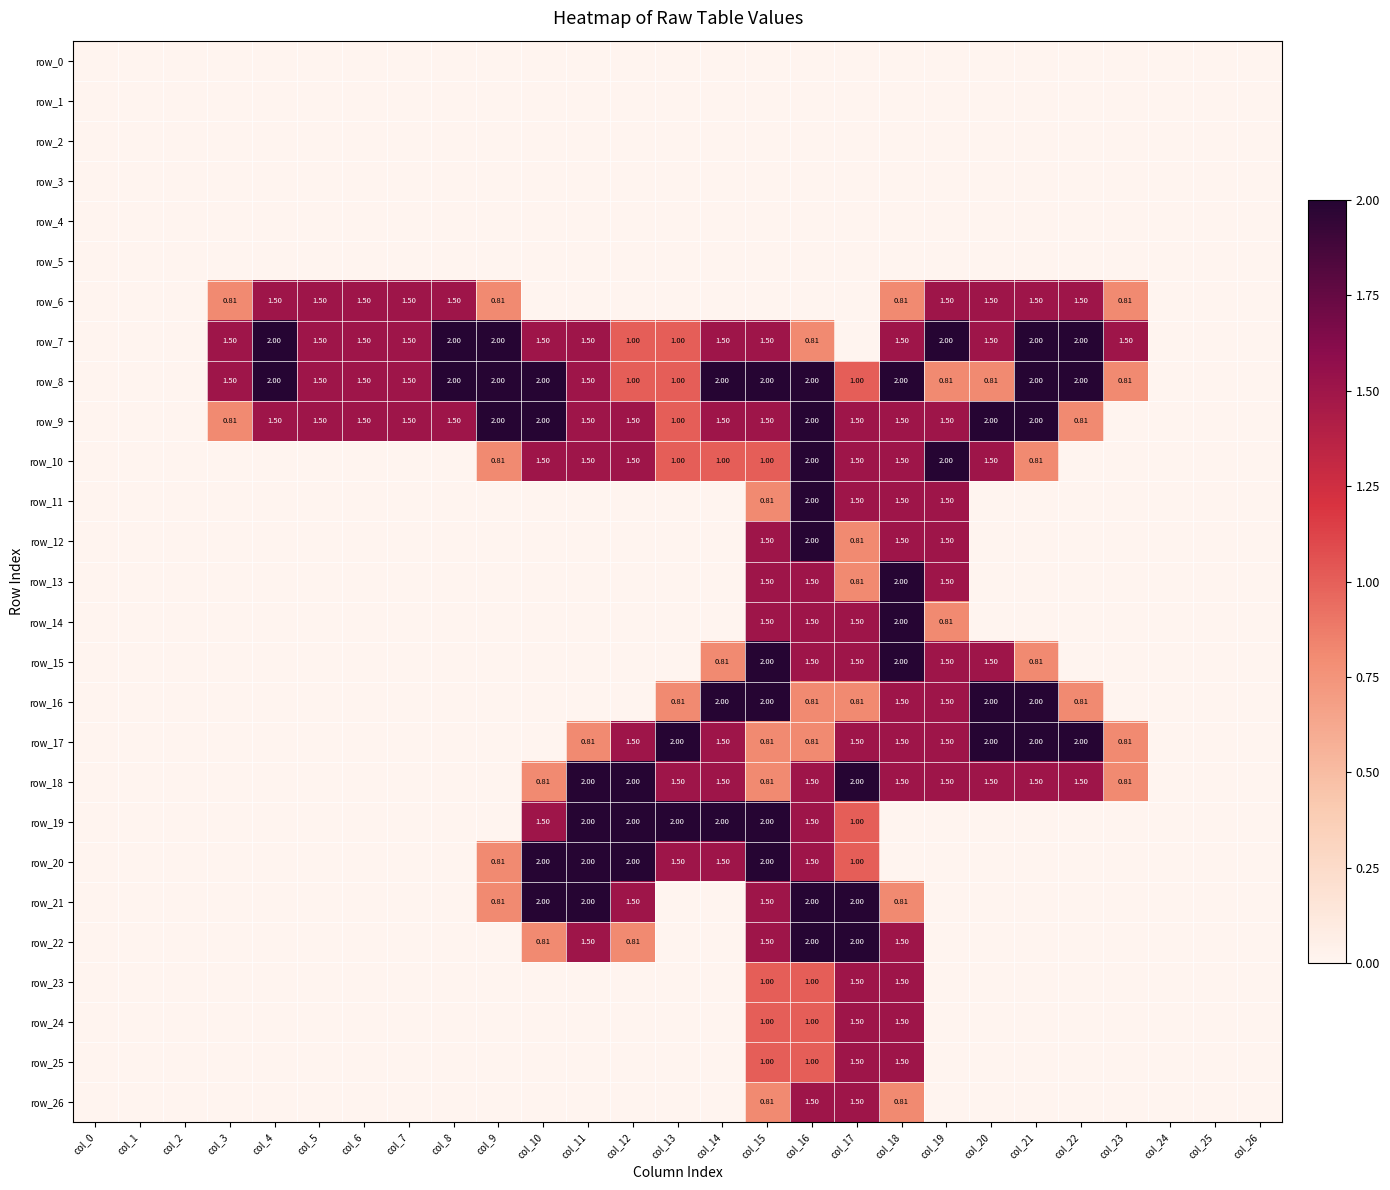

True or false: row_23 has a value of -0.6 at col_7.

False